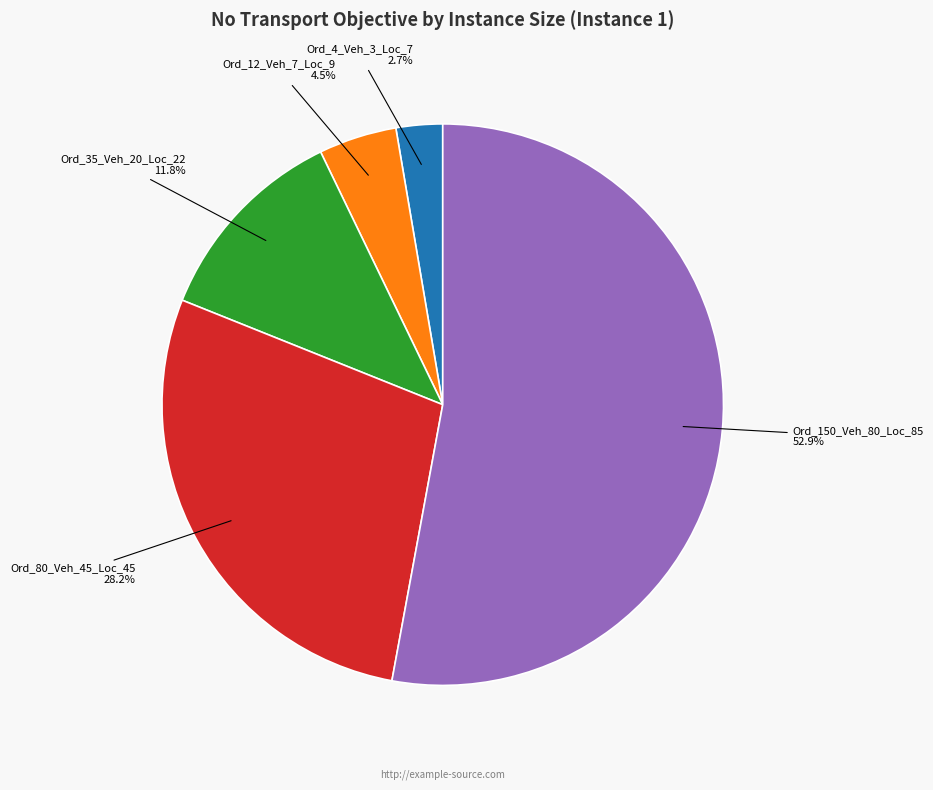

Is there any slice that represents more than half of the pie?

Yes